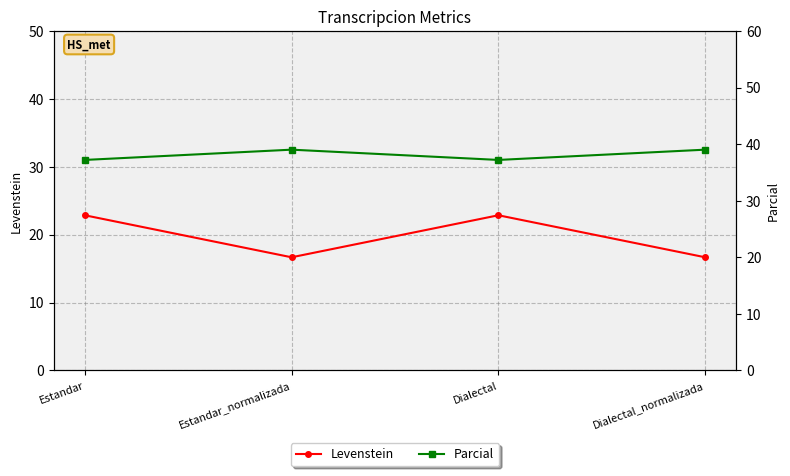

Is it true that Parcial equals 20.2 at Estandar?

False